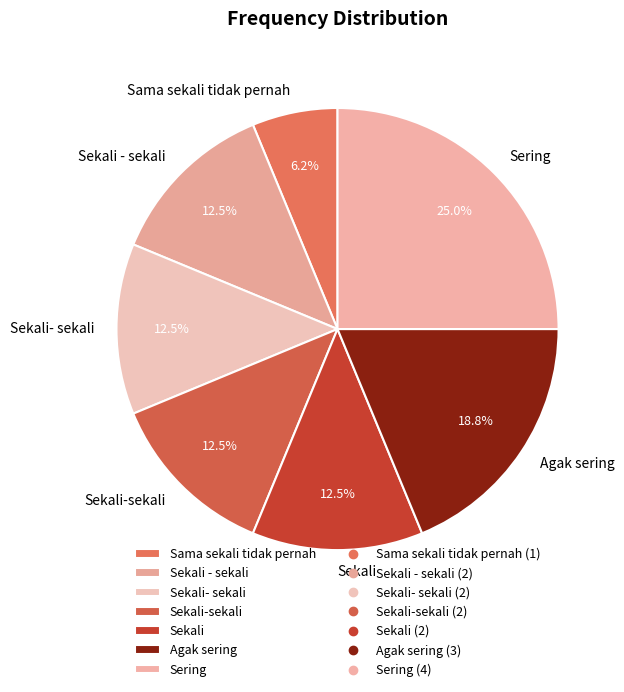

How many slices are in this pie chart?

7